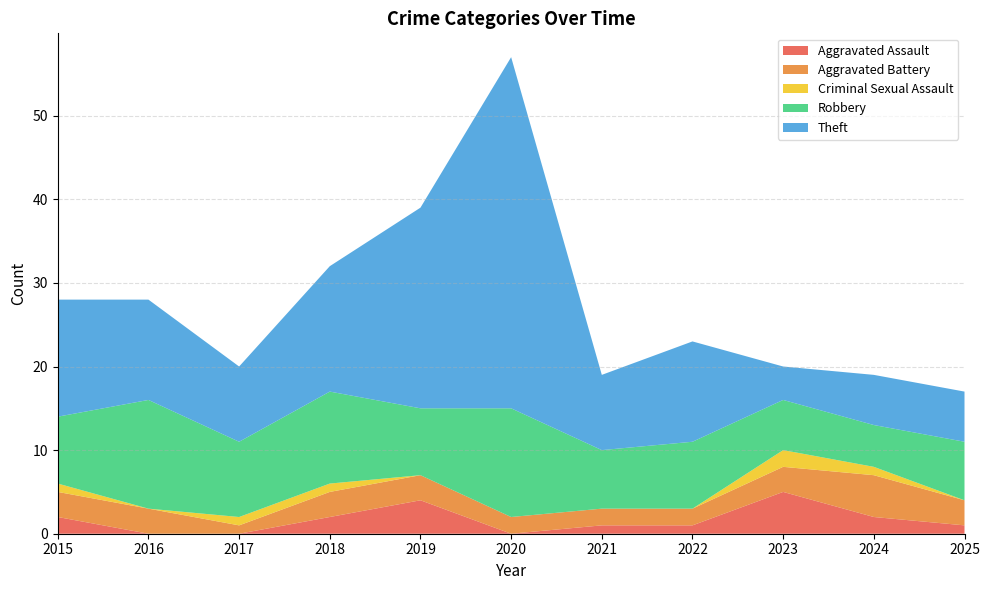

Reading left to right, extract all data points from this chart.

Aggravated Assault: 2015=2	2016=0	2017=0	2018=2	2019=4	2020=0	2021=1	2022=1	2023=5	2024=2	2025=1
Aggravated Battery: 2015=3	2016=3	2017=1	2018=3	2019=3	2020=2	2021=2	2022=2	2023=3	2024=5	2025=3
Criminal Sexual Assault: 2015=1	2016=0	2017=1	2018=1	2019=0	2020=0	2021=0	2022=0	2023=2	2024=1	2025=0
Robbery: 2015=8	2016=13	2017=9	2018=11	2019=8	2020=13	2021=7	2022=8	2023=6	2024=5	2025=7
Theft: 2015=14	2016=12	2017=9	2018=15	2019=24	2020=42	2021=9	2022=12	2023=4	2024=6	2025=6